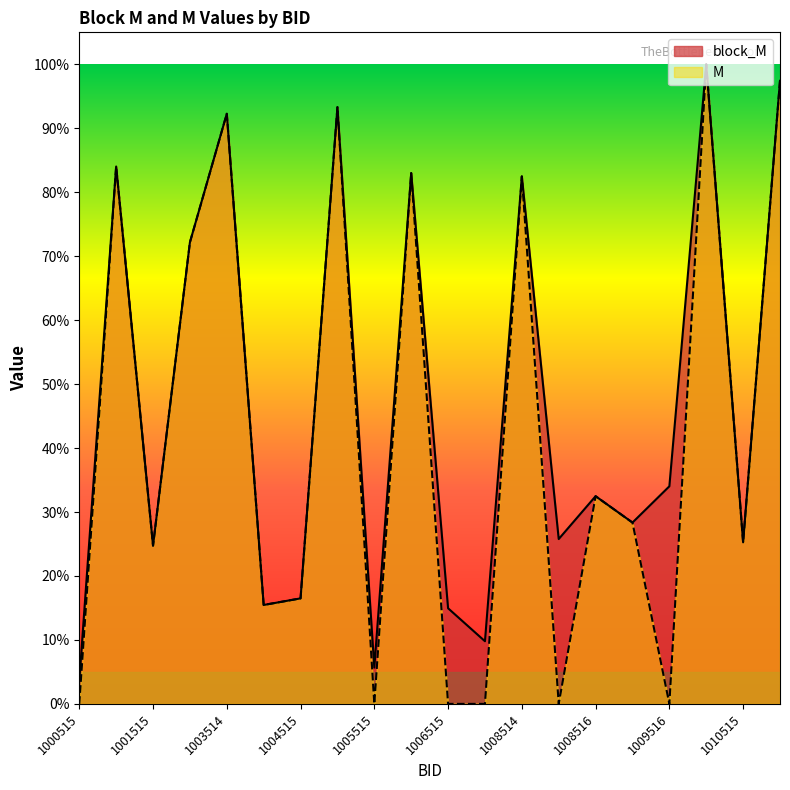

True or false: block_M and M intersect in this chart.

False